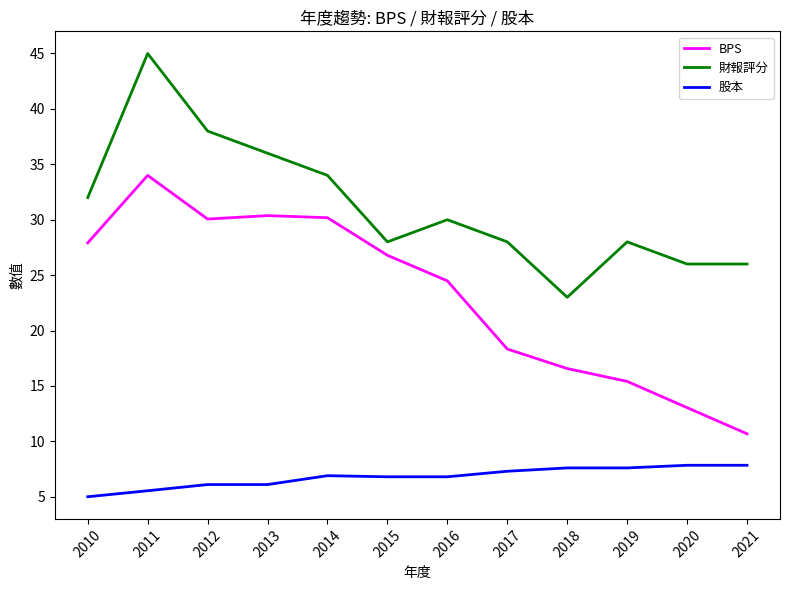

Which label corresponds to the smallest value in the chart?

2010